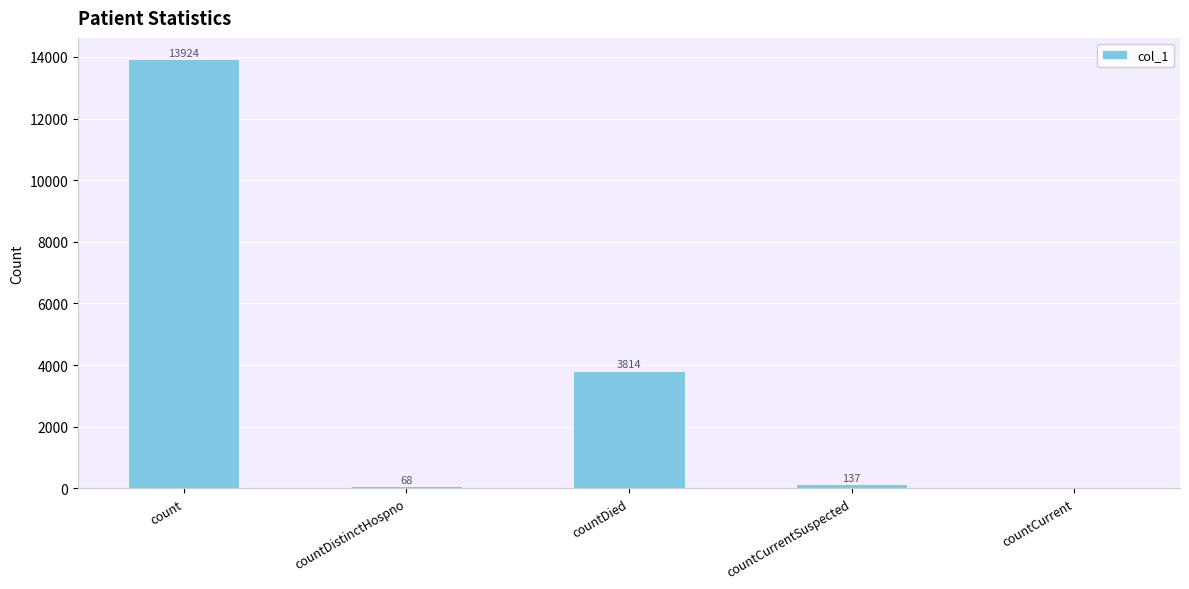

What is the change in value from countDistinctHospno to countCurrent?

-68